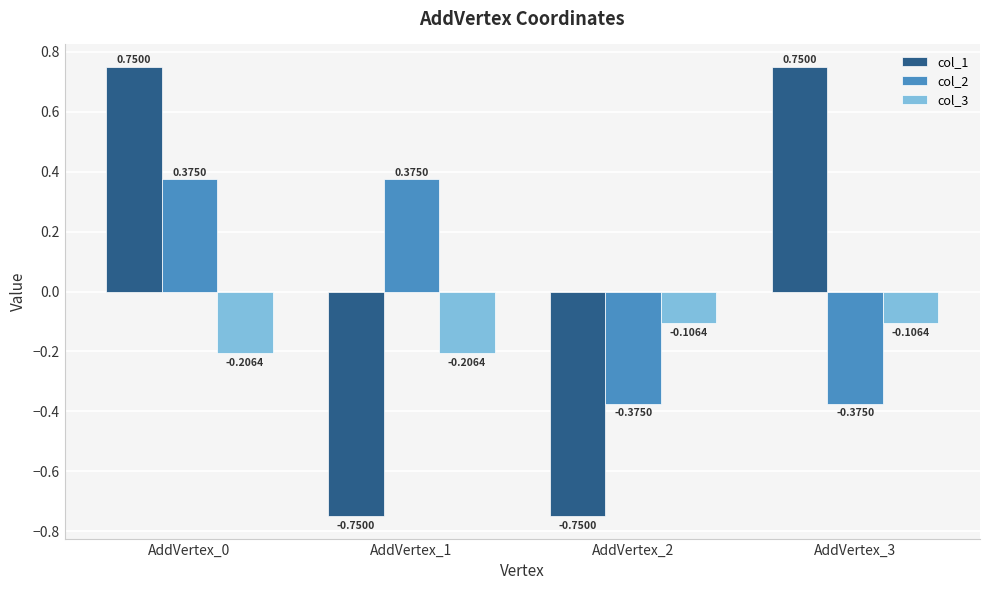

What is the sum of the col_3 values at AddVertex_1 and AddVertex_3?

-0.3